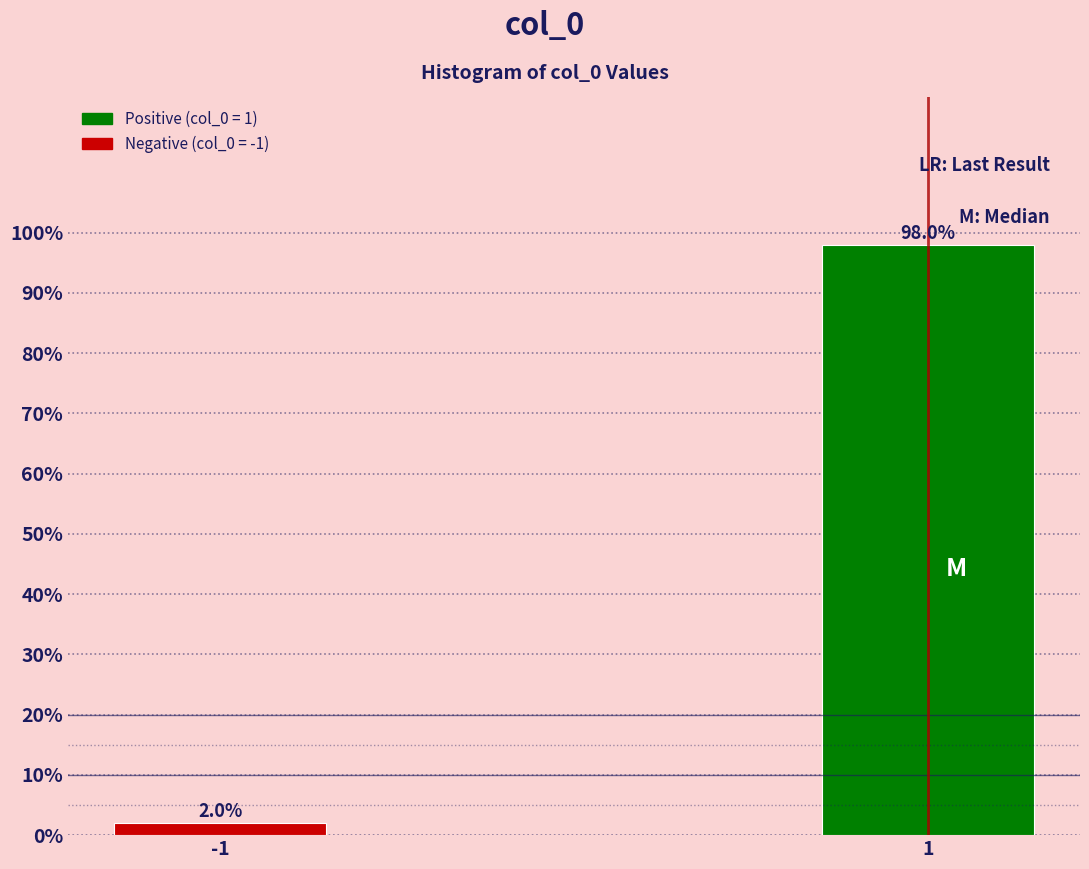

Reading left to right, list all the values displayed in this chart.

2.0	98.0